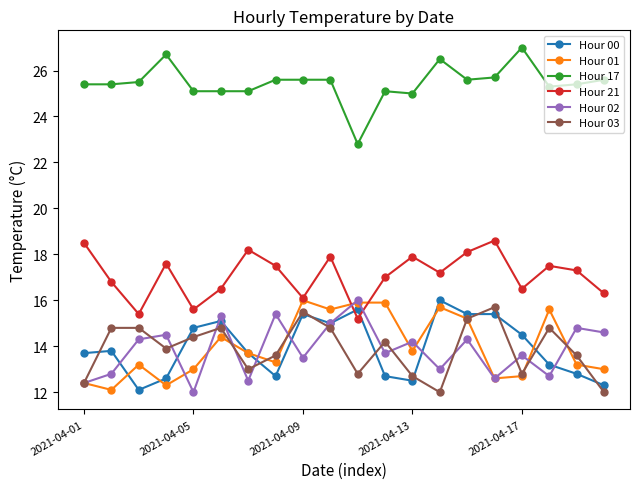

At how many categories does at least one series exceed 21?

20